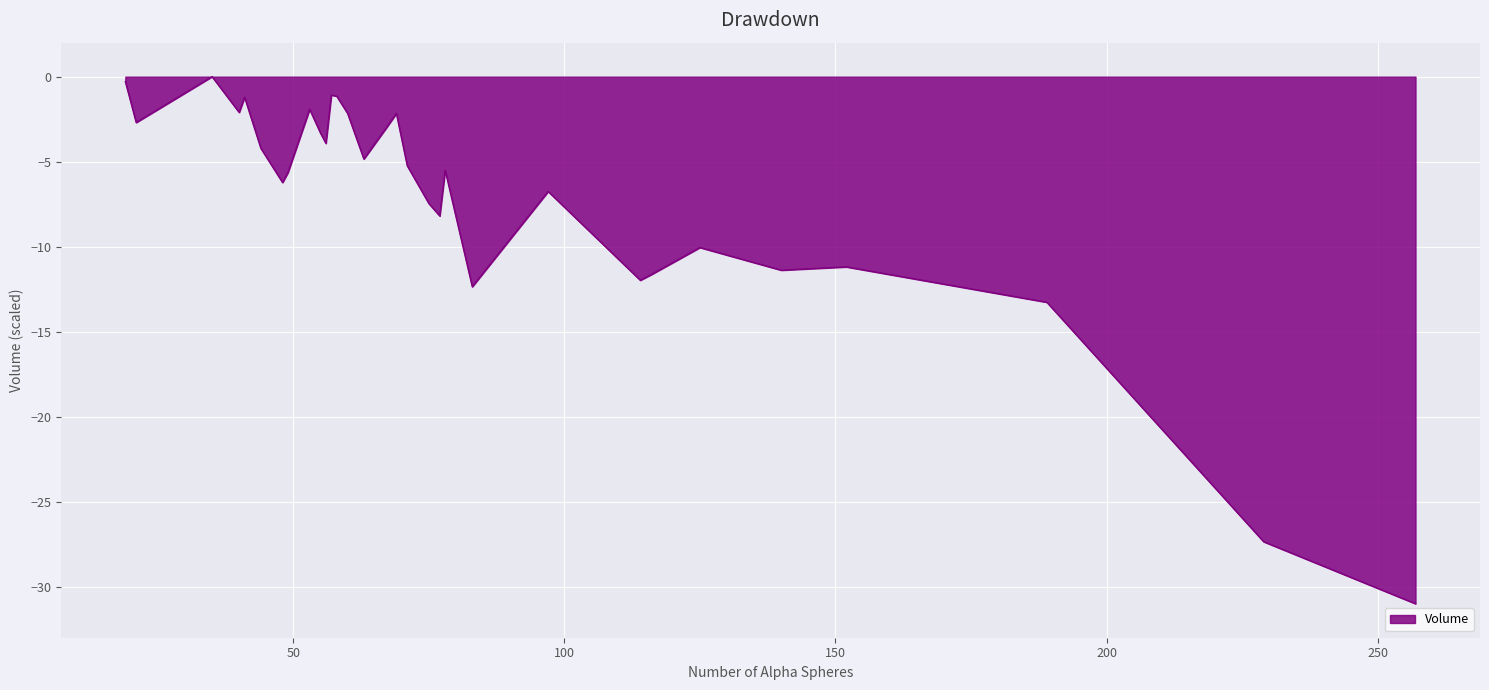

What is the difference between the maximum and minimum values?

31.0